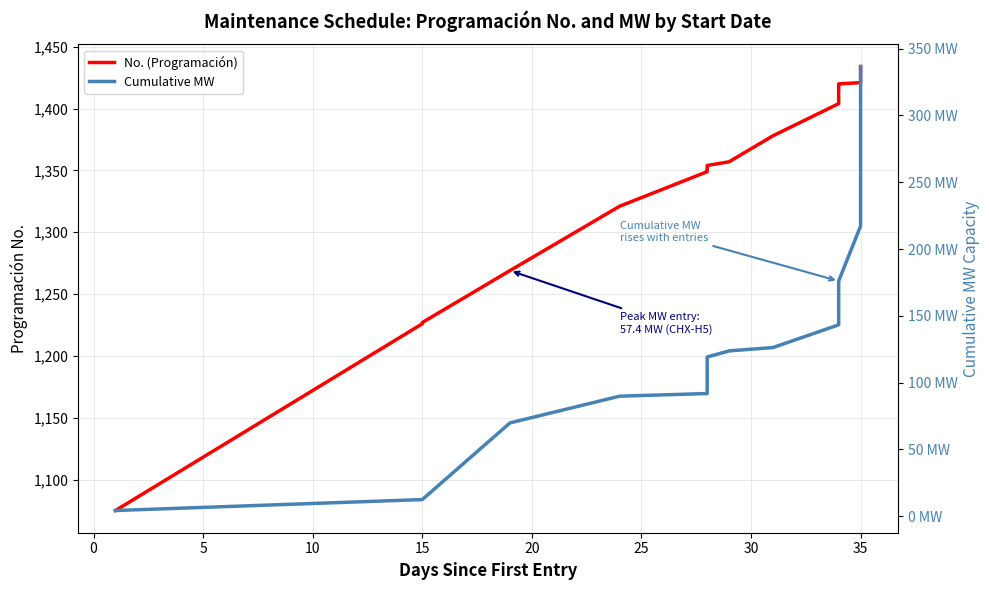

Rank the series by their maximum value, from lowest to highest.

Cumulative MW, No. (Programación)